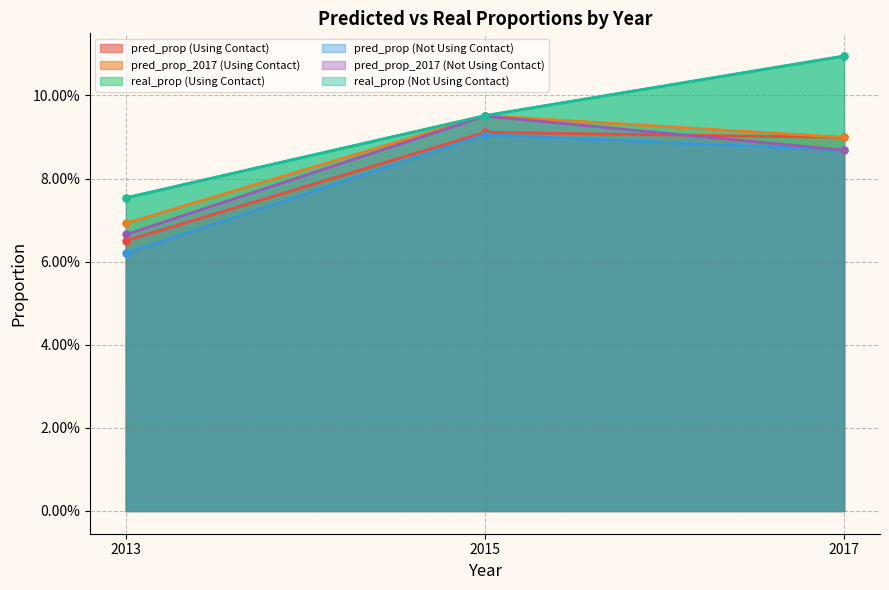

How many lines are shown in the chart?

6